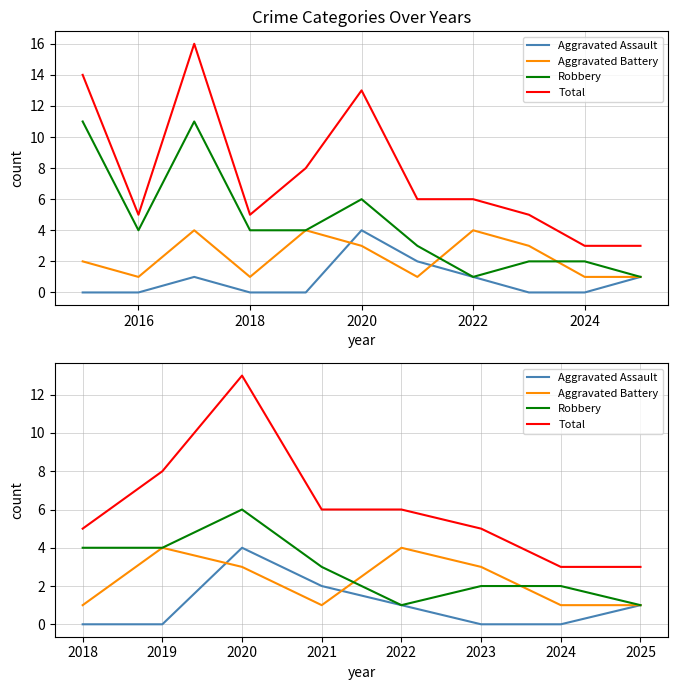

How many lines are shown in the chart?

4